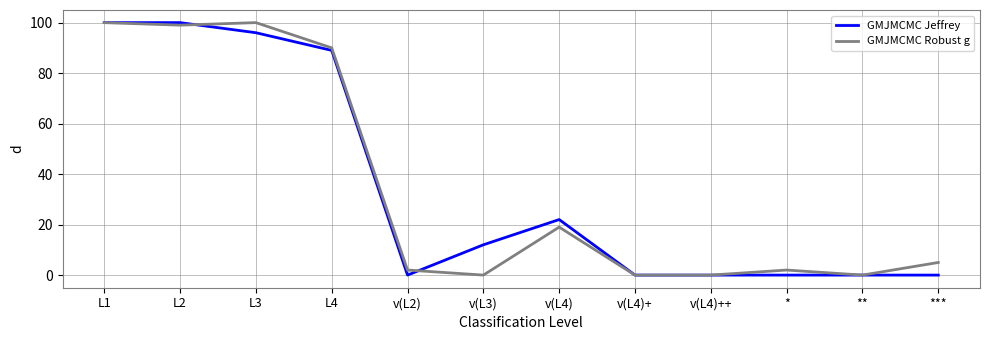

At ***, list the series in order from largest to smallest.

GMJMCMC Robust g, GMJMCMC Jeffrey